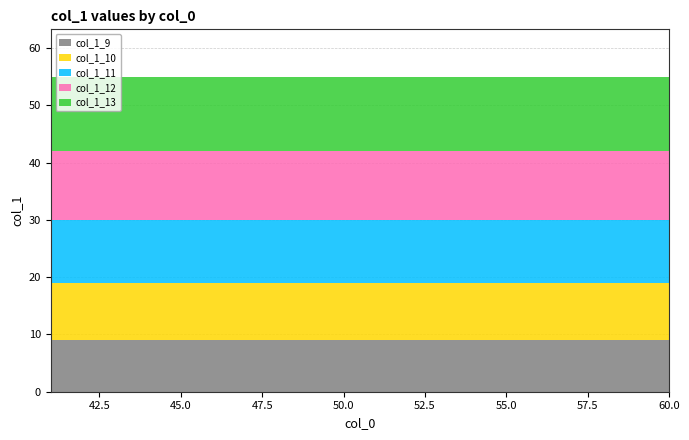

Reading right to left, transcribe all the data shown in this chart.

col_1_9: 60=9	59=9	58=9	57=9	56=9	55=9	54=9	53=9	52=9	51=9	50=9	49=9	48=9	47=9	46=9	45=9	44=9	43=9	42=9	41=9
col_1_10: 60=10	59=10	58=10	57=10	56=10	55=10	54=10	53=10	52=10	51=10	50=10	49=10	48=10	47=10	46=10	45=10	44=10	43=10	42=10	41=10
col_1_11: 60=11	59=11	58=11	57=11	56=11	55=11	54=11	53=11	52=11	51=11	50=11	49=11	48=11	47=11	46=11	45=11	44=11	43=11	42=11	41=11
col_1_12: 60=12	59=12	58=12	57=12	56=12	55=12	54=12	53=12	52=12	51=12	50=12	49=12	48=12	47=12	46=12	45=12	44=12	43=12	42=12	41=12
col_1_13: 60=13	59=13	58=13	57=13	56=13	55=13	54=13	53=13	52=13	51=13	50=13	49=13	48=13	47=13	46=13	45=13	44=13	43=13	42=13	41=13